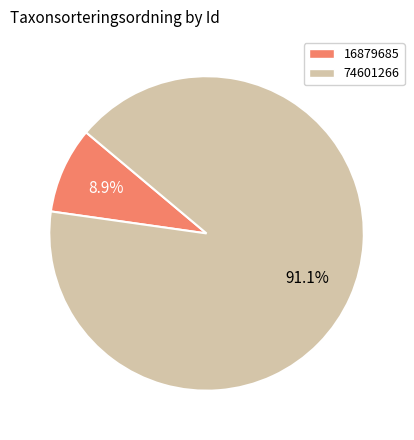

What percentage is the 16879685 slice, to the nearest percent?

9%